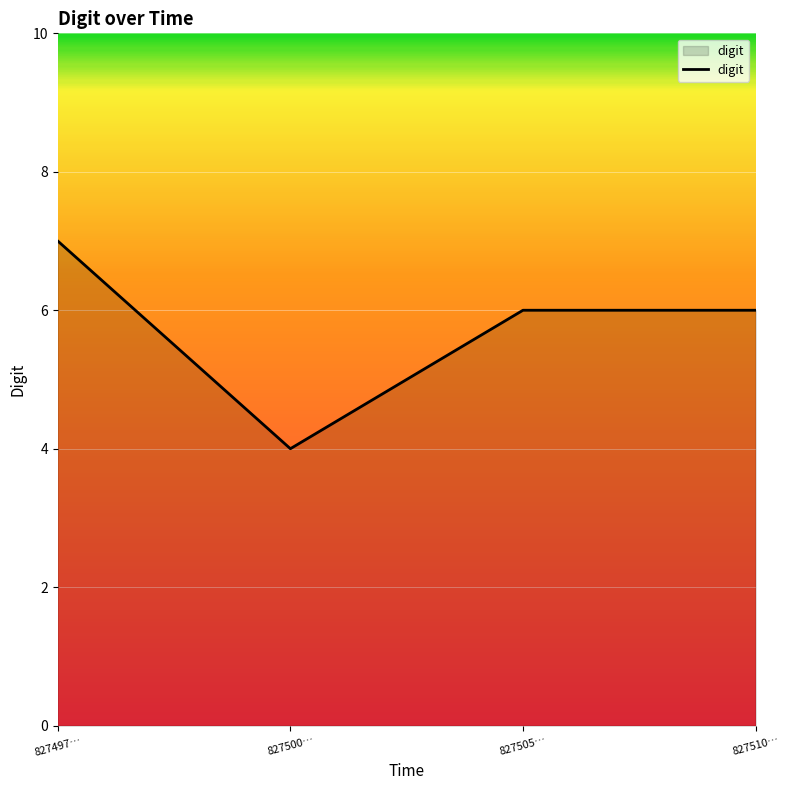

Which has a higher value, 827497… or 827510…?

827497…